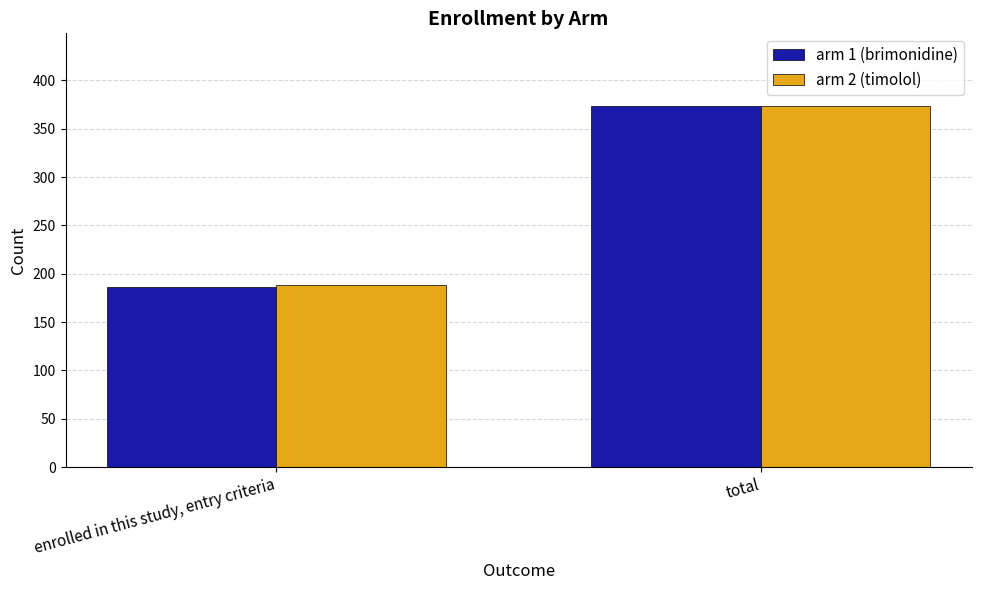

Read the arm 2 (timolol) value at total.

374